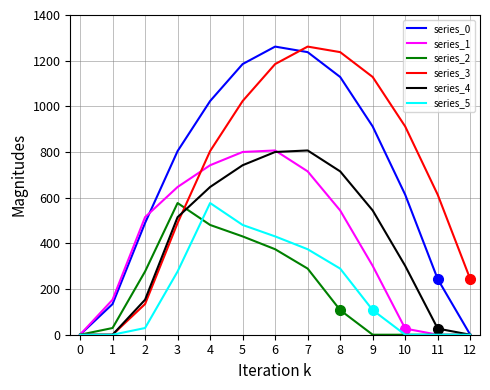

What is the difference between the second highest and minimum values in the series_1 series?

800.2